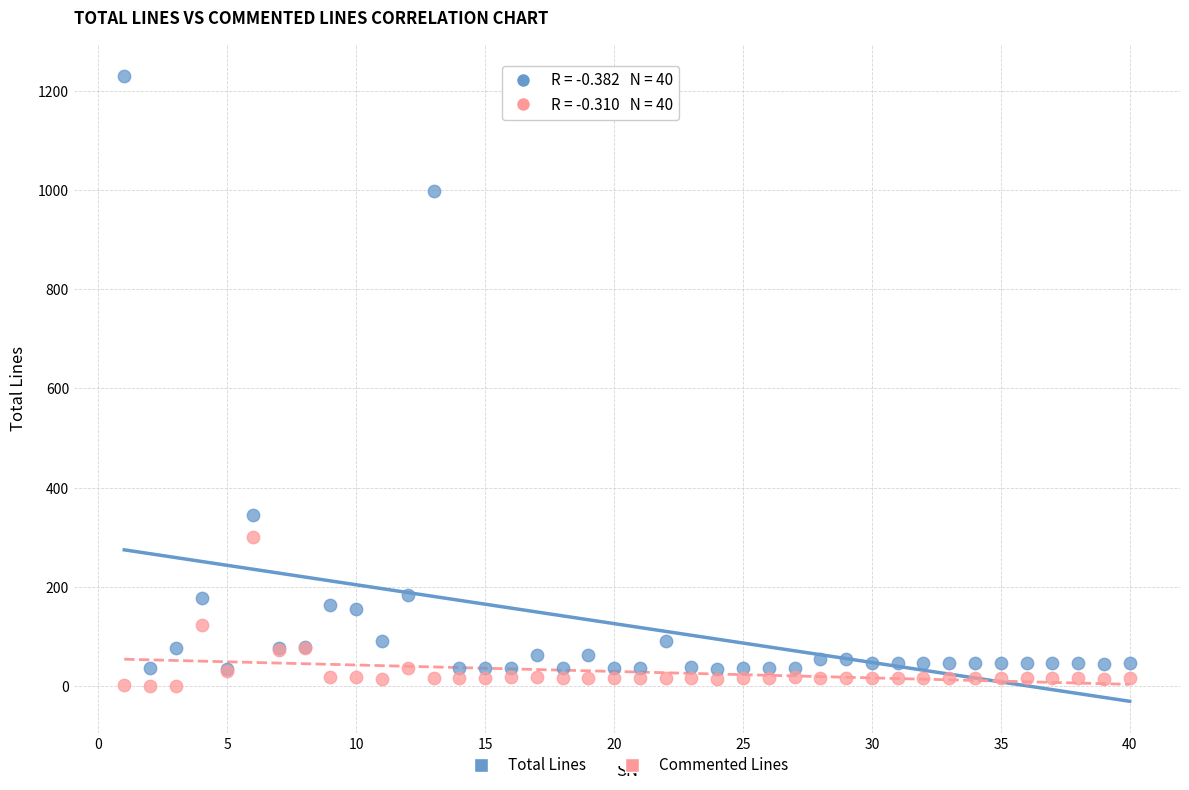

In the Total Lines series, what Y value is closest to 632?

345